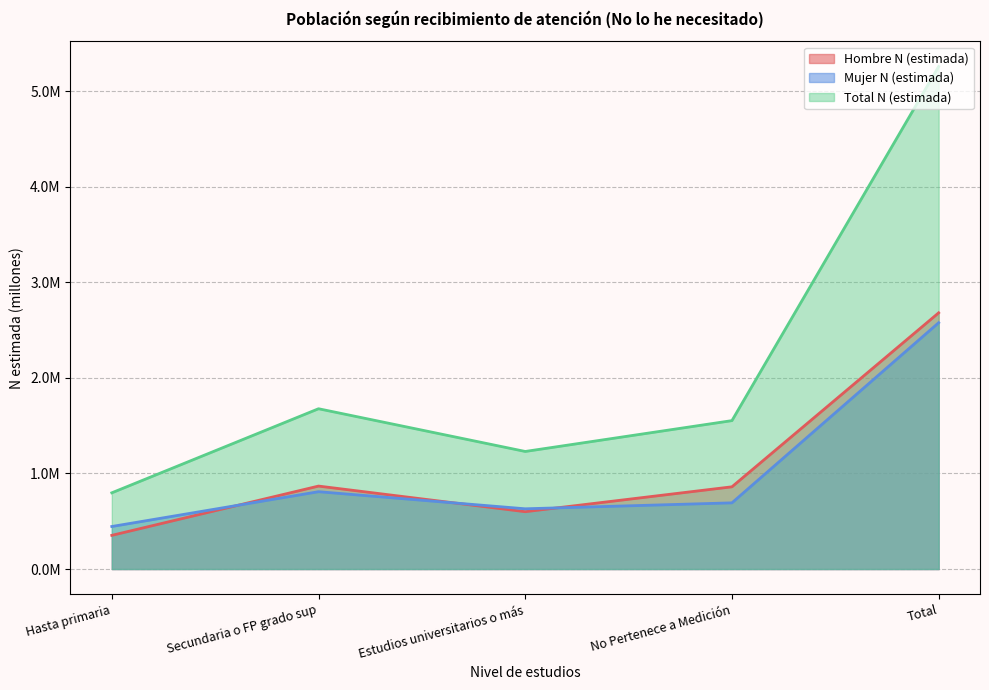

Reading left to right, what are all the values shown in this chart?

Hombre N (estimada): Hasta primaria=0.4	Secundaria o FP grado sup=0.9	Estudios universitarios o más=0.6	No Pertenece a Medición=0.9	Total=2.7
Mujer N (estimada): Hasta primaria=0.4	Secundaria o FP grado sup=0.8	Estudios universitarios o más=0.6	No Pertenece a Medición=0.7	Total=2.6
Total N (estimada): Hasta primaria=0.8	Secundaria o FP grado sup=1.7	Estudios universitarios o más=1.2	No Pertenece a Medición=1.6	Total=5.3